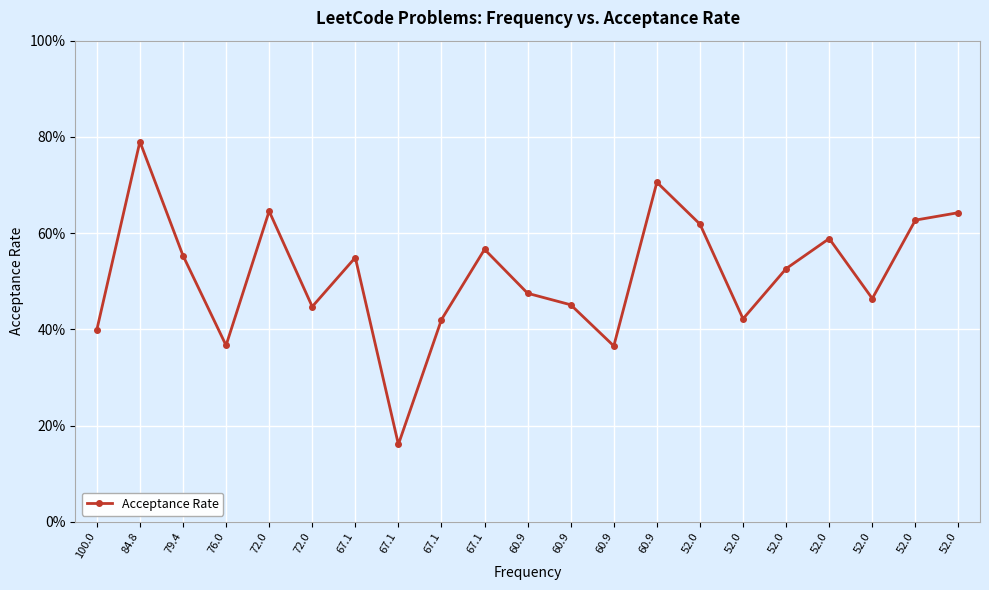

At which category does the chart reach its minimum across all series?

67.1